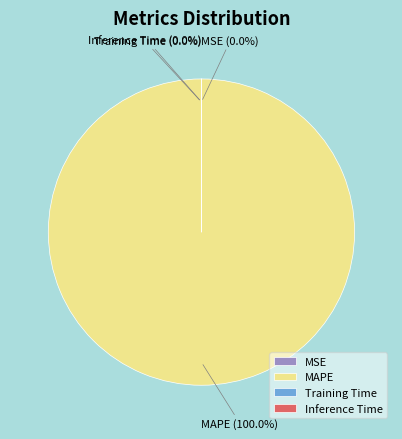

What is the majority slice?

MAPE